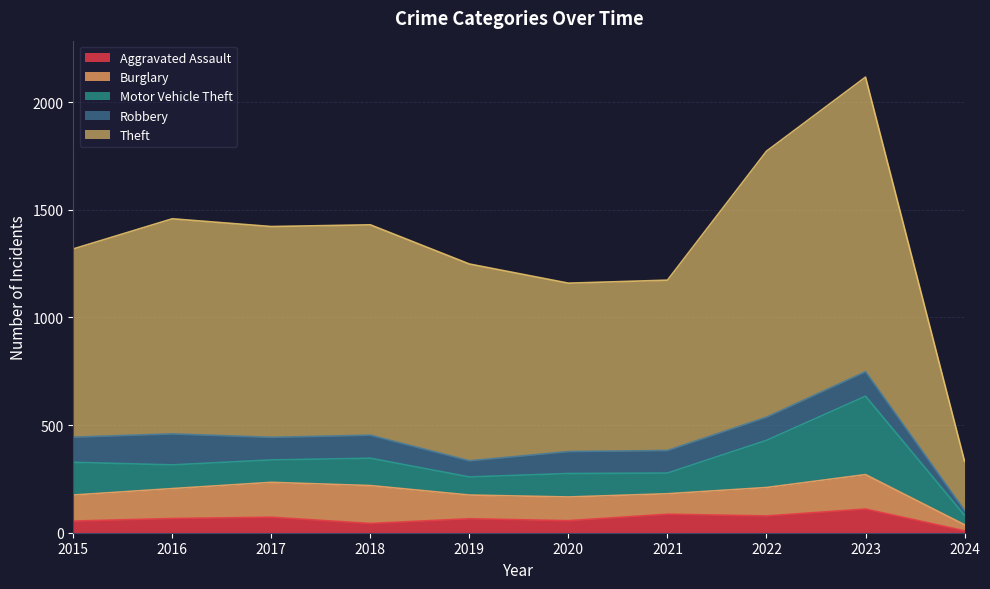

What is the value of the Aggravated Assault point at the 8th from the left?

78